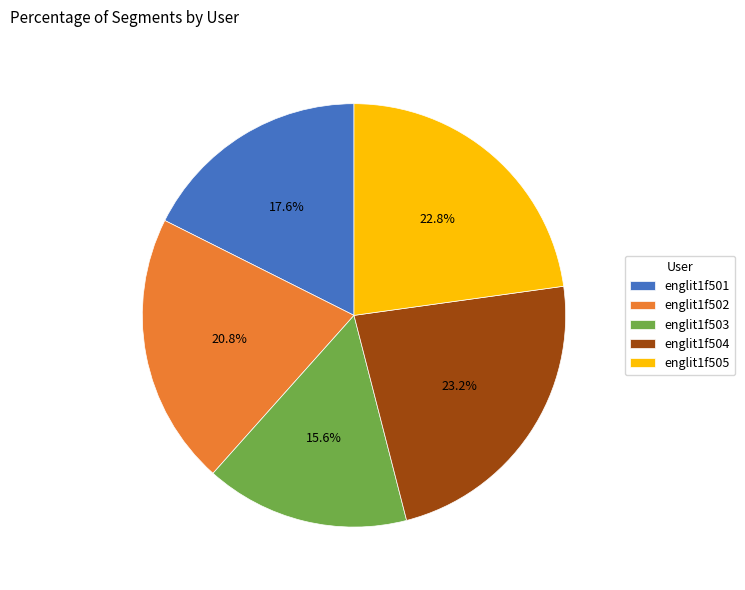

To the nearest percent, what percentage of the pie is englit1f503?

16%